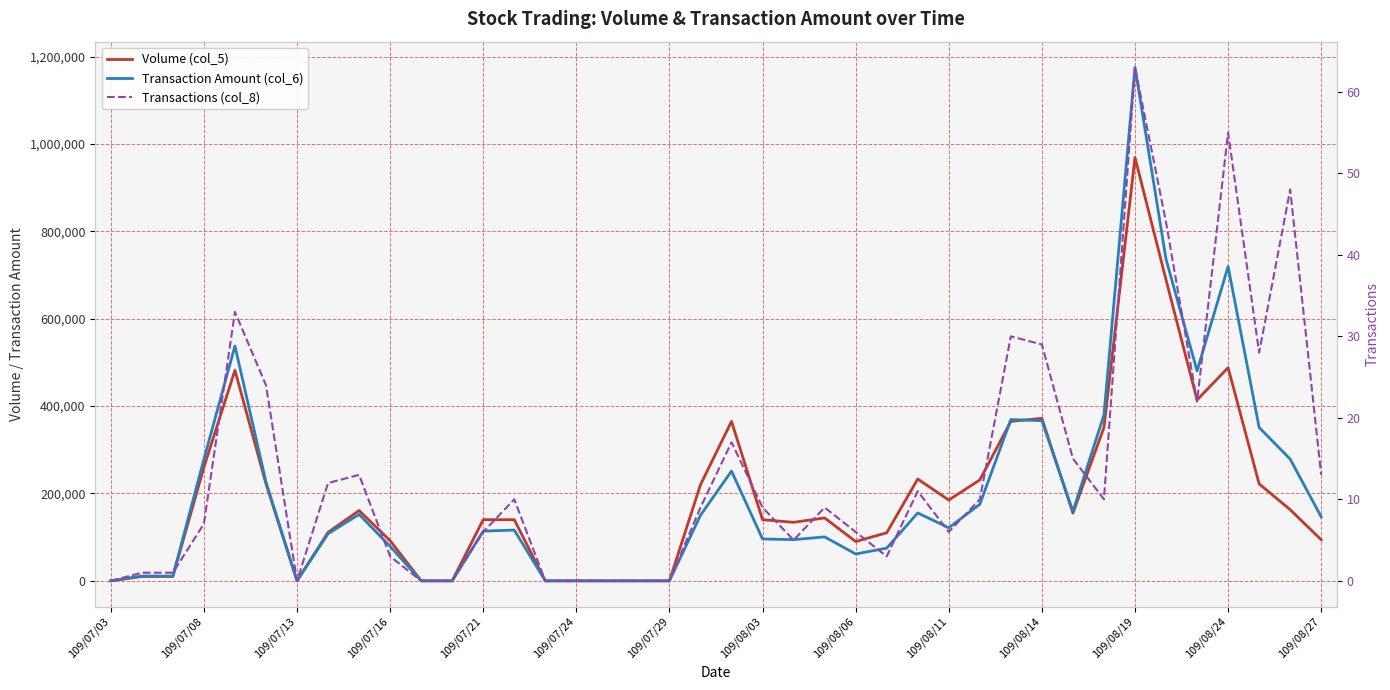

What is the difference between the maximum and minimum values in the Transactions (col_8) series?

63